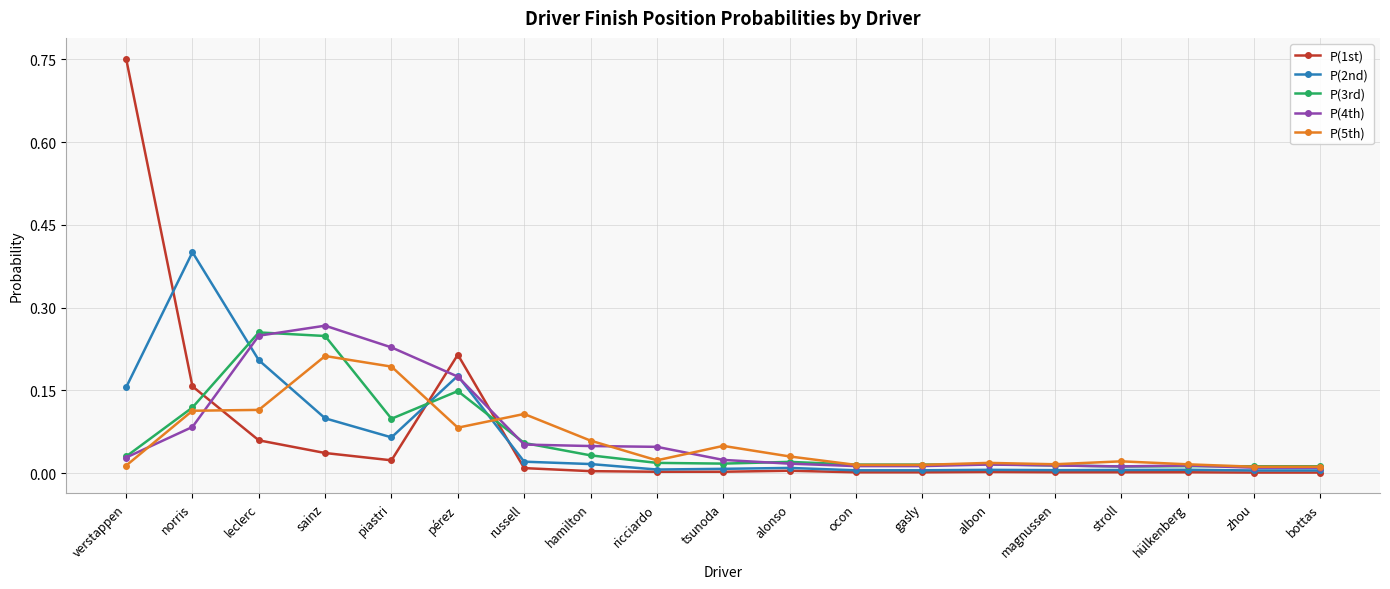

How many intersections are there between P(1st) and P(3rd)?

3